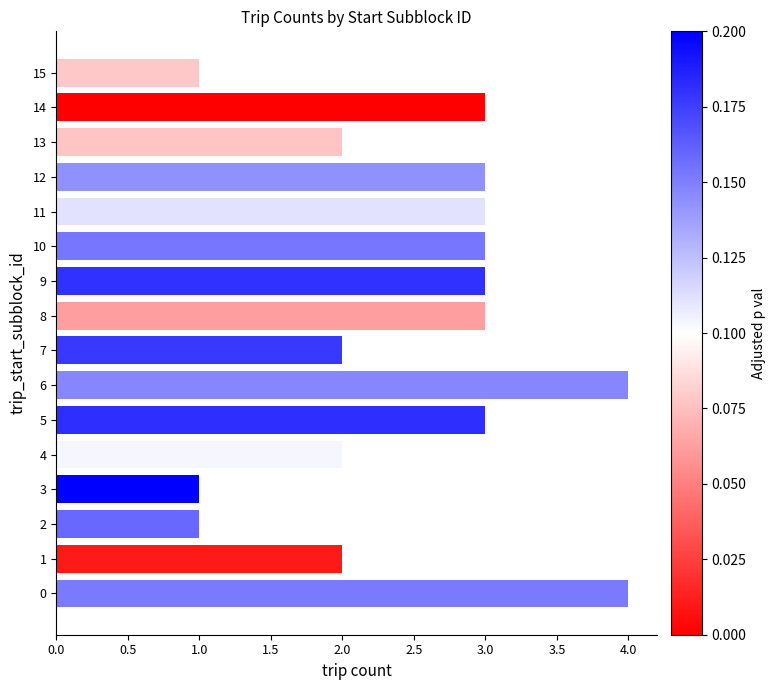

Reading bottom to top, transcribe all the data shown in this chart.

0=4	1=2	2=1	3=1	4=2	5=3	6=4	7=2	8=3	9=3	10=3	11=3	12=3	13=2	14=3	15=1